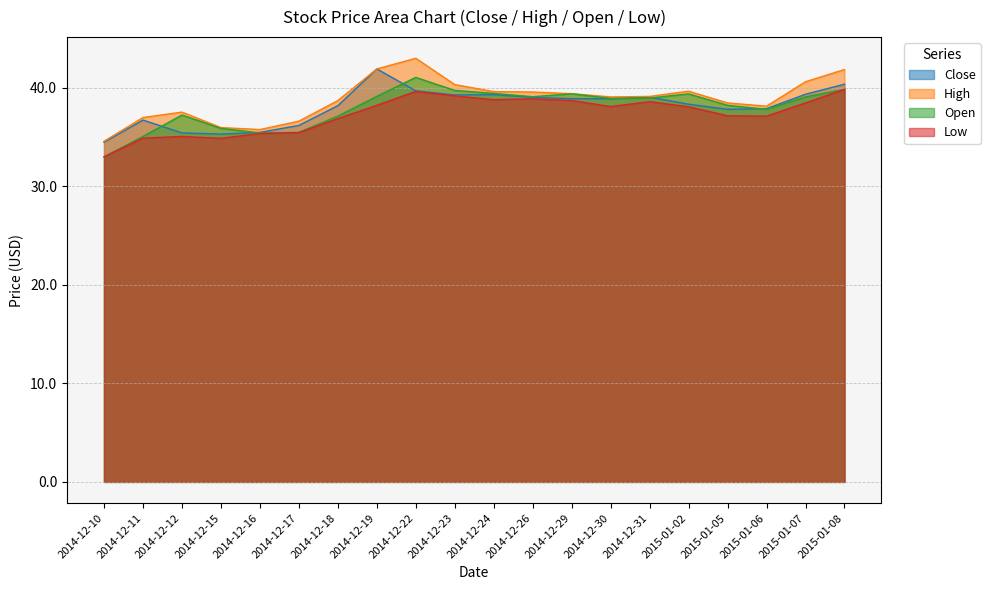

Does the chart have visible grid lines?

Yes